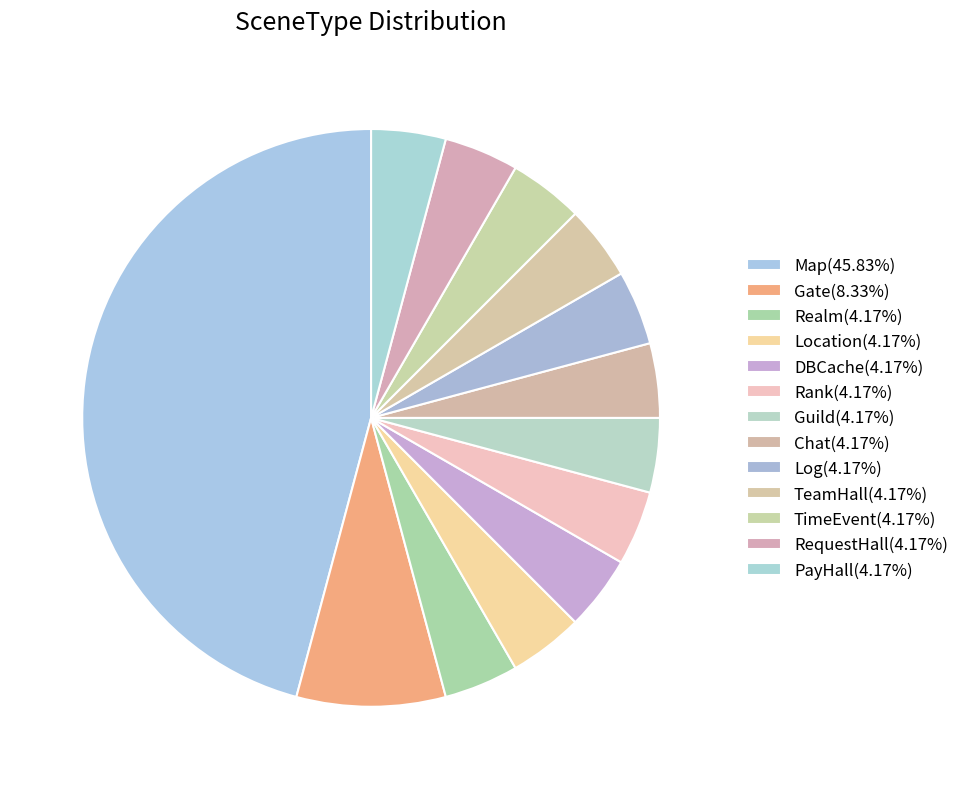

Is there any slice that represents more than half of the pie?

No